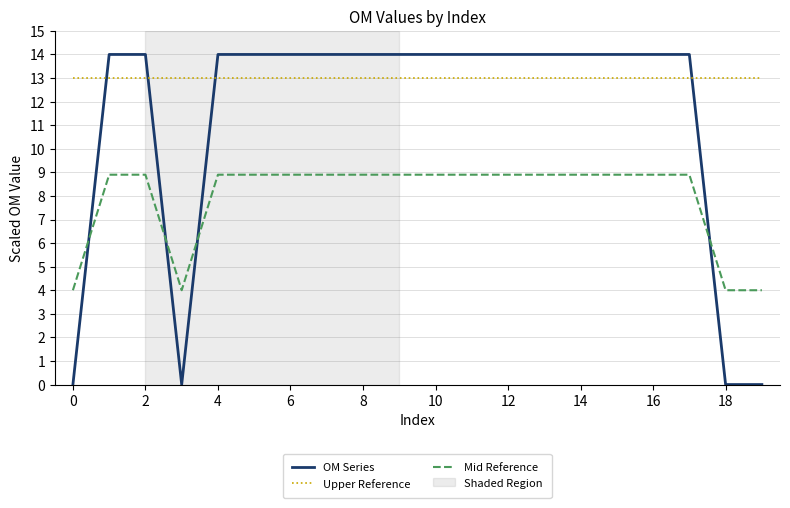

How many intersections are there between Mid Reference and OM Series?

4